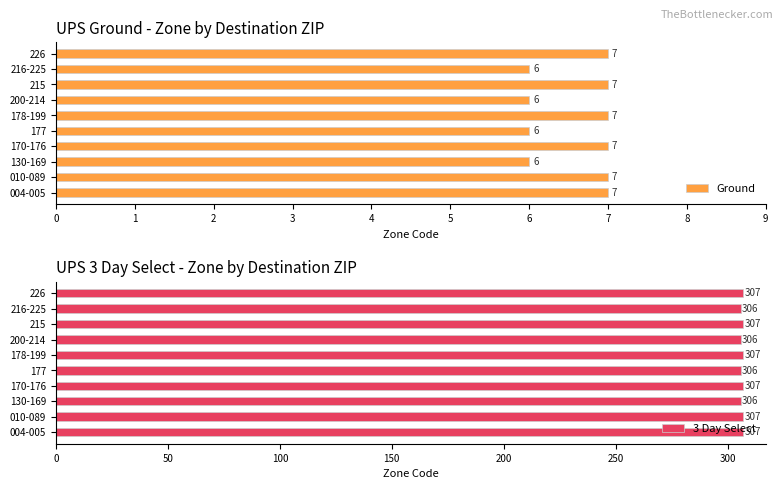

List the series in order of their peak value, highest first.

3 Day Select, Ground